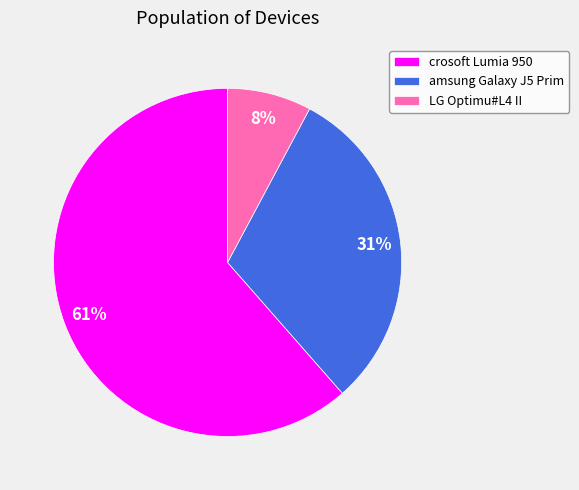

What percentage is the LG Optimu#L4 II slice, to the nearest percent?

8%